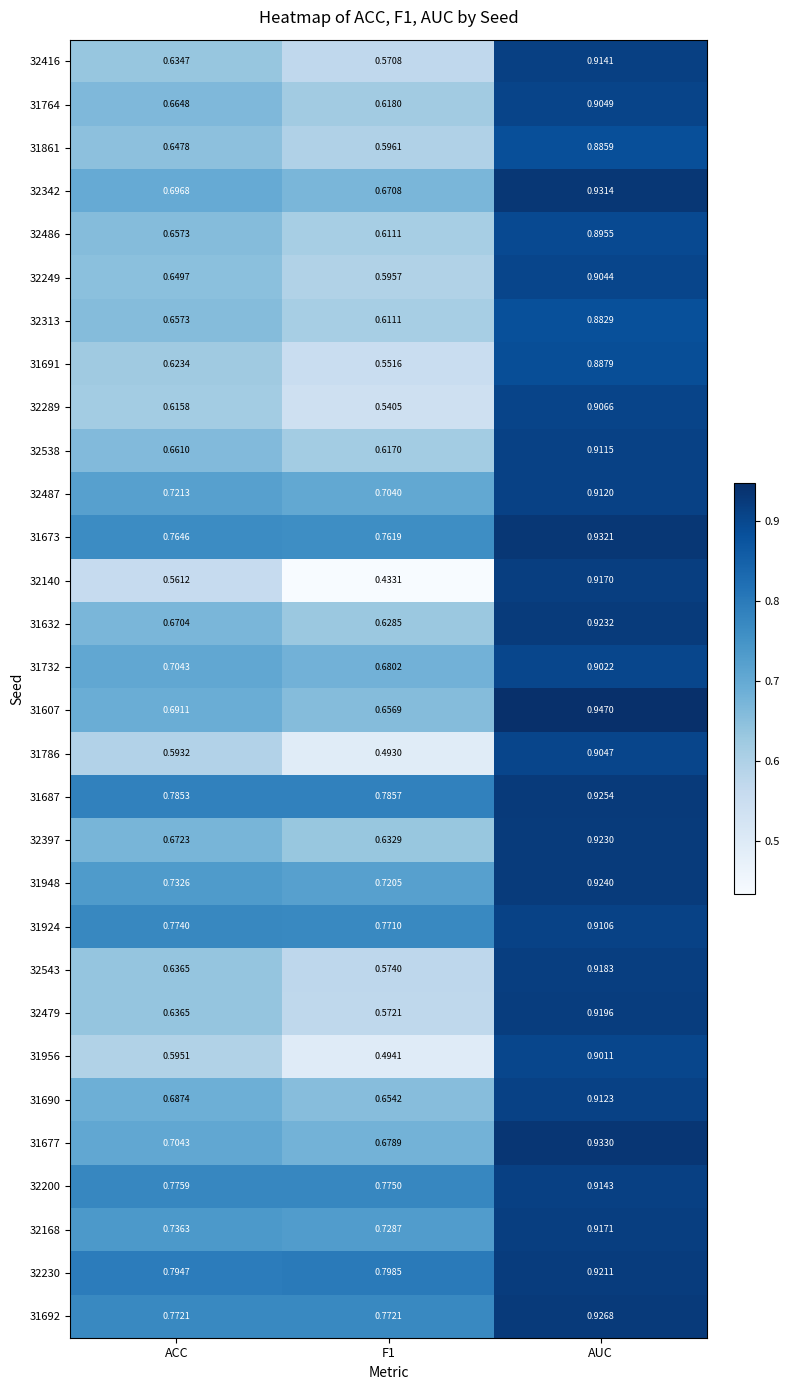

At which label does 32313 reach its peak?

AUC